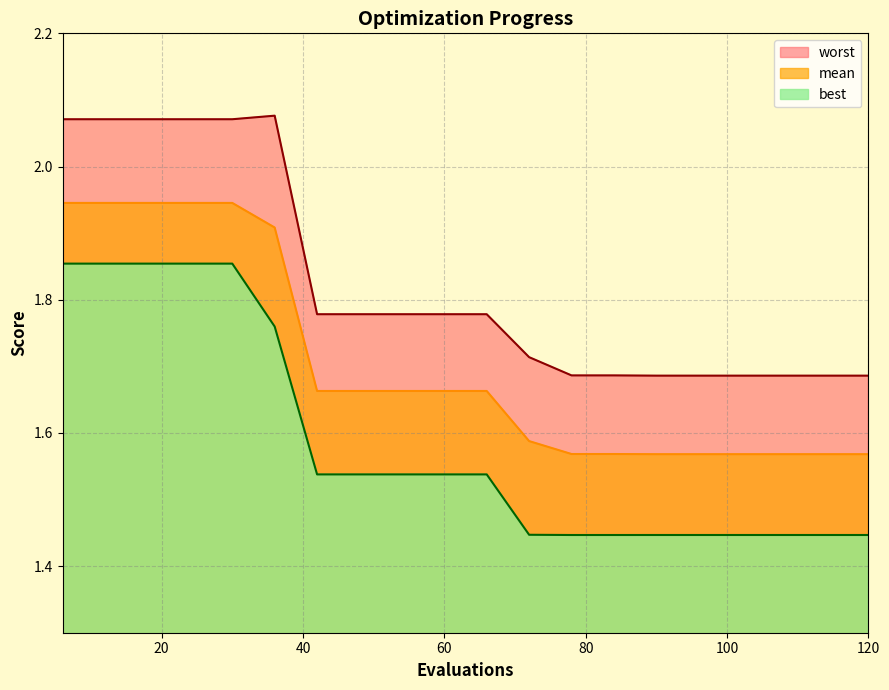

How many interior local peaks does the worst series have?

1